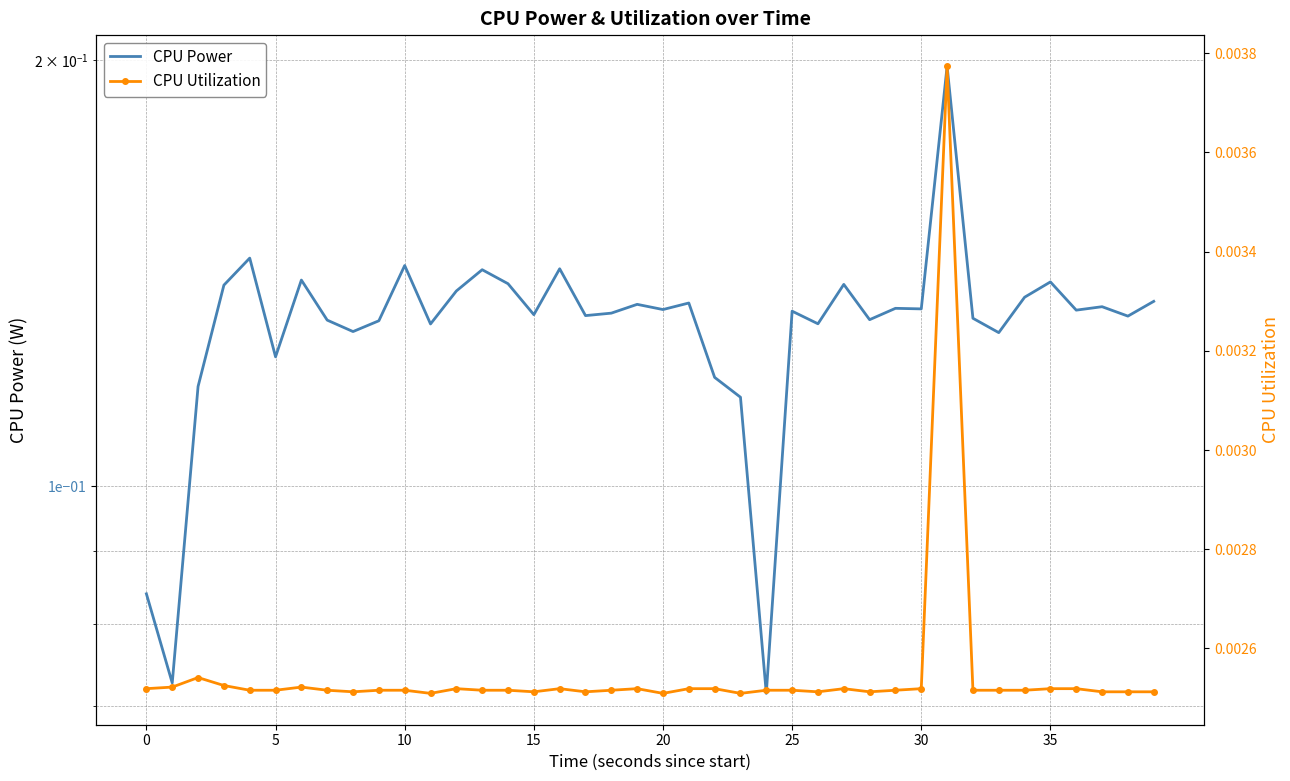

What value does the CPU Power series have at 34?

0.1